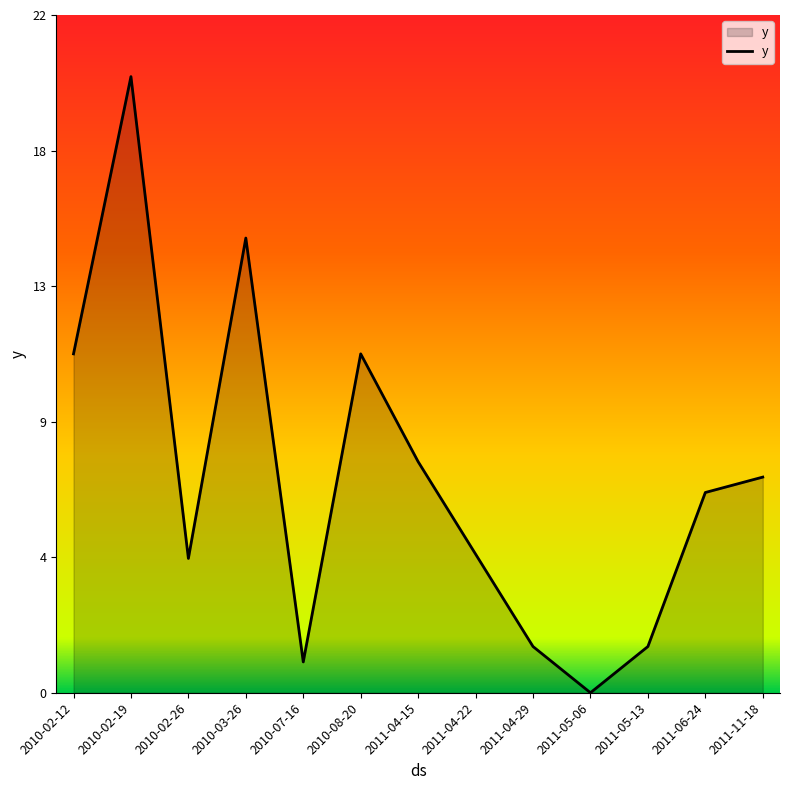

Does the chart have visible grid lines?

No